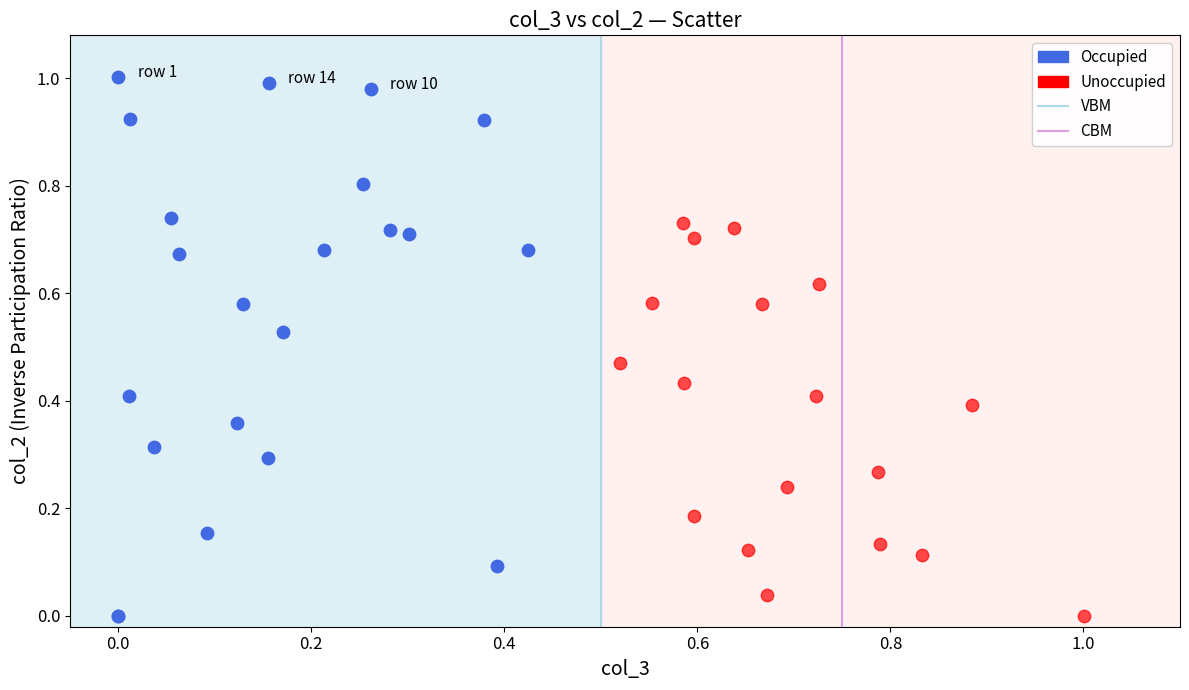

Which series has the largest Y range (max minus min)?

Occupied